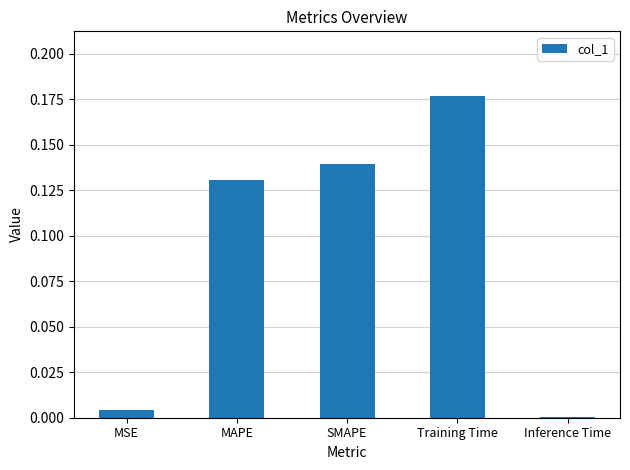

True or false: the data shows 0.0 at Inference Time.

True